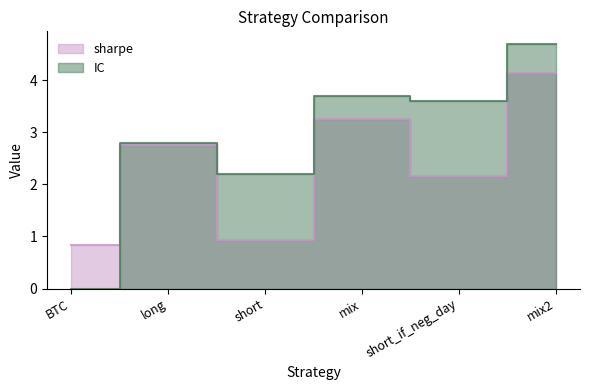

What is the average value of the IC series?

2.8